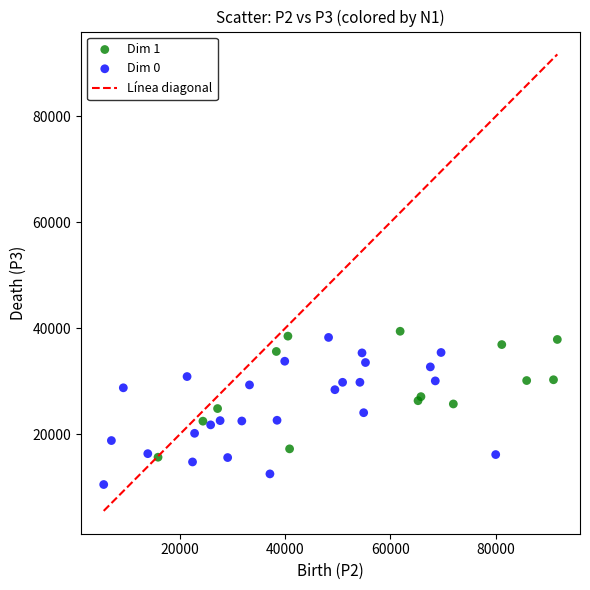

Which series contains the lowest Y value?

Dim 0